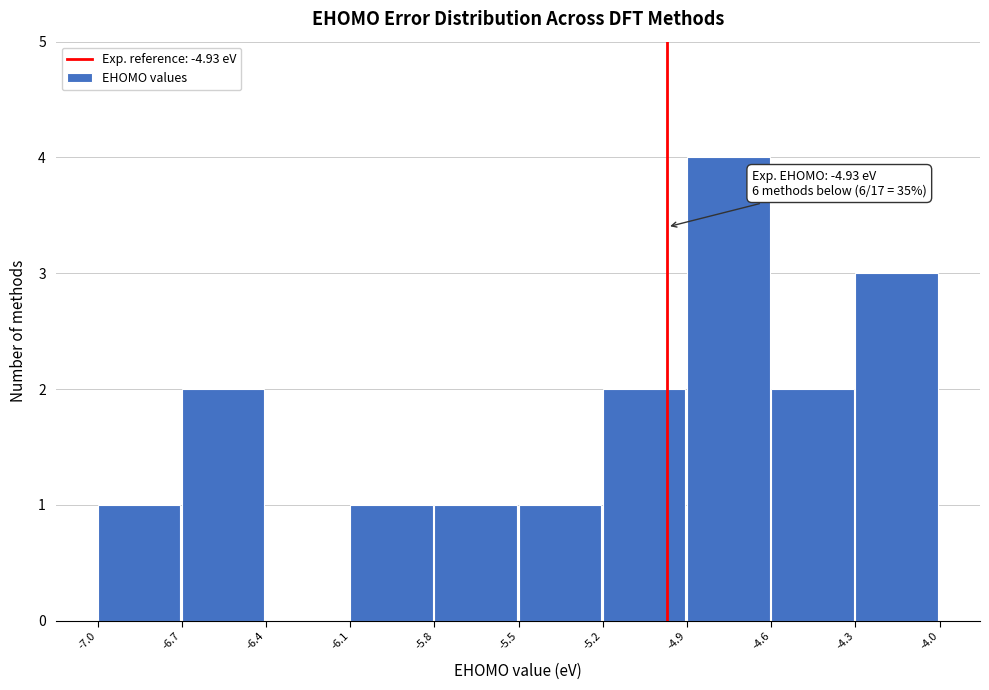

Reading left to right, extract all data points from this chart.

-7.0=1	-6.7=2	-6.4=0	-6.1=1	-5.8=1	-5.5=1	-5.2=2	-4.9=4	-4.6=2	-4.3=3